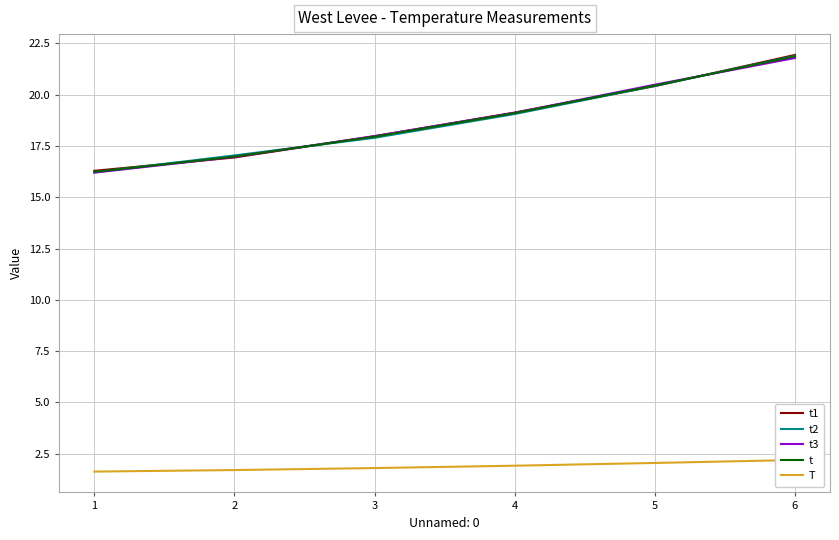

Count the number of categories in the chart.

6